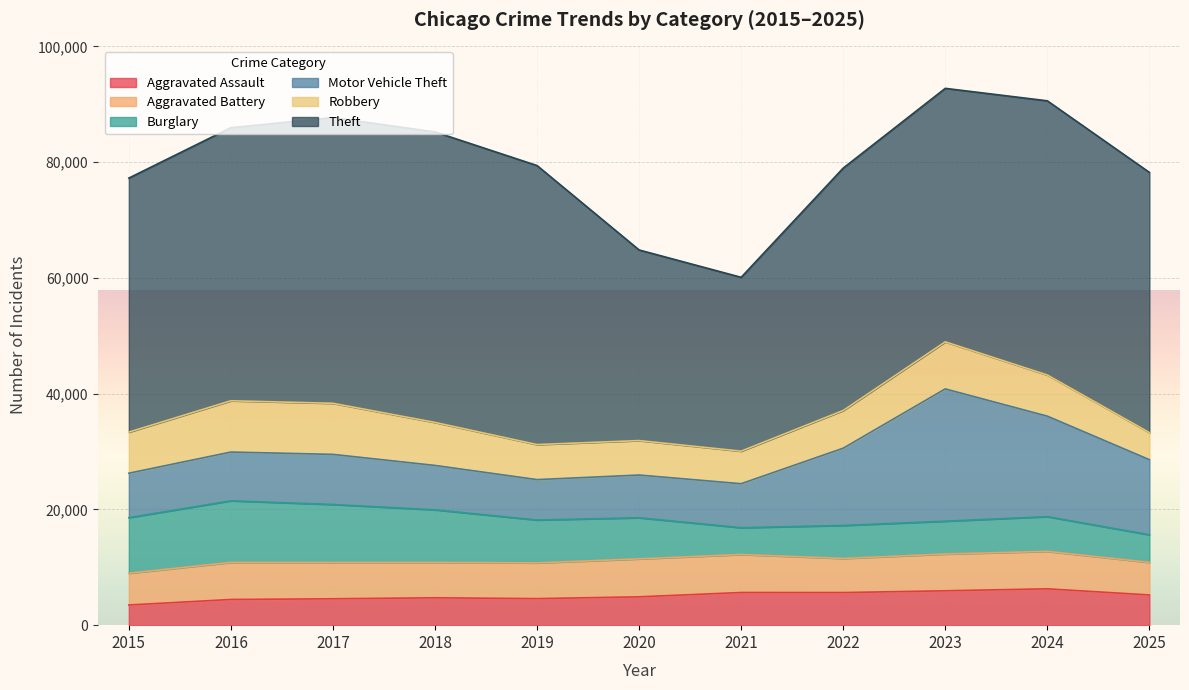

In Robbery, how many points are lower than both neighbors (excluding endpoints)?

1